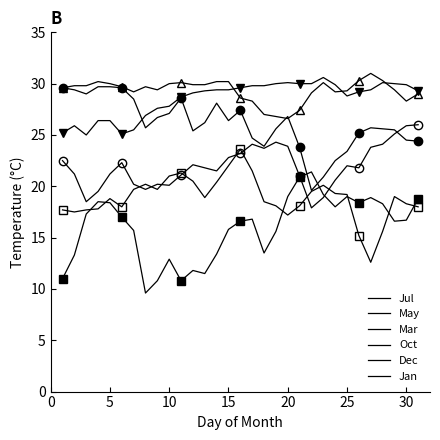

Is the value of May at 11 greater than the value of Dec at 17?

Yes